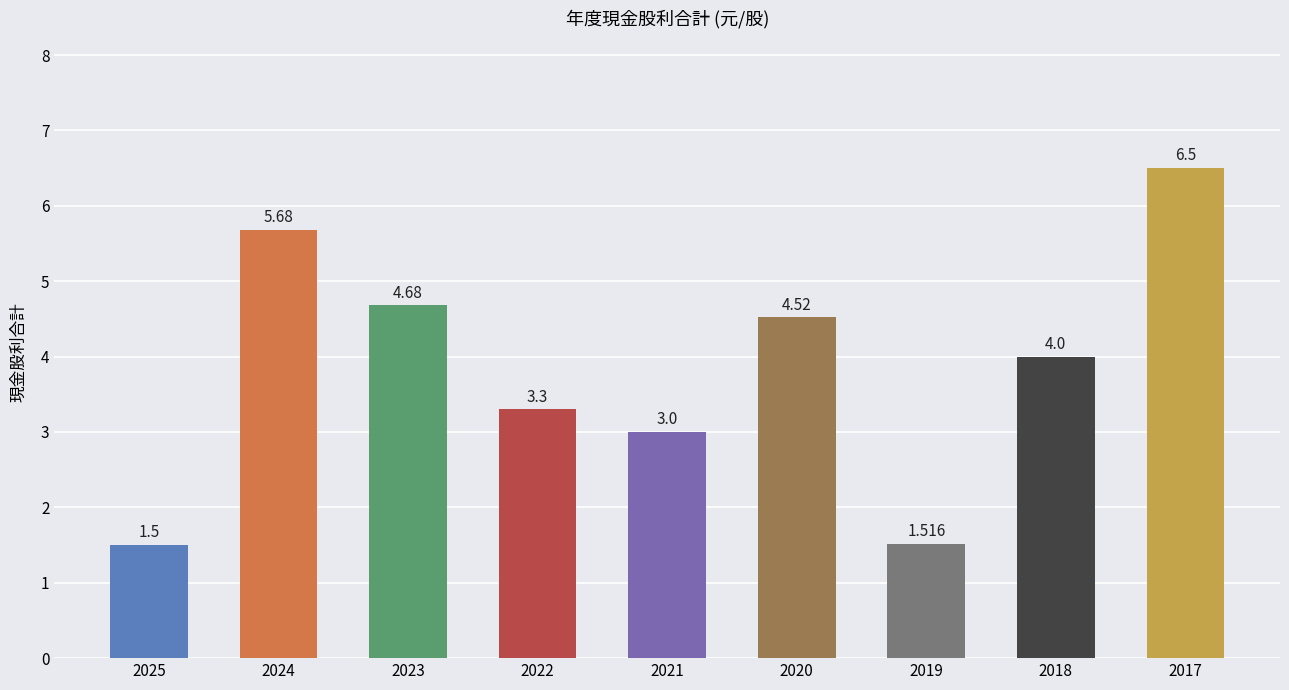

How many values are below 4?

4